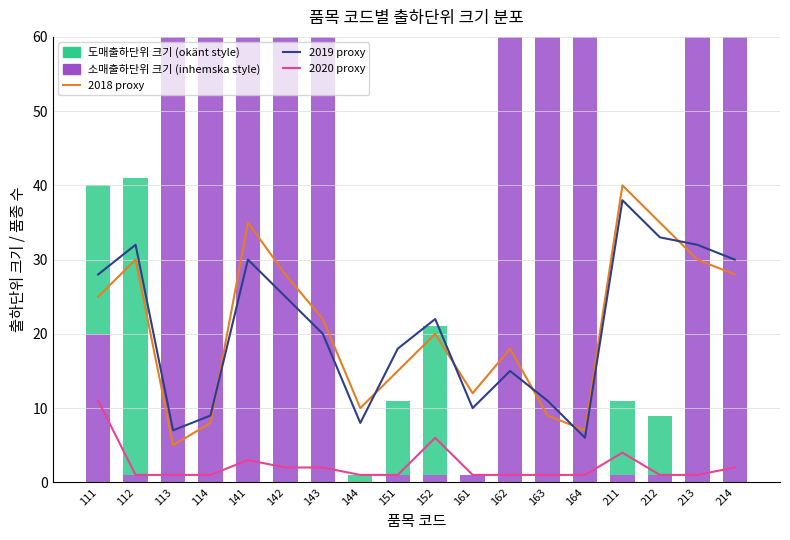

Which has a higher value, 113 or 212?

212